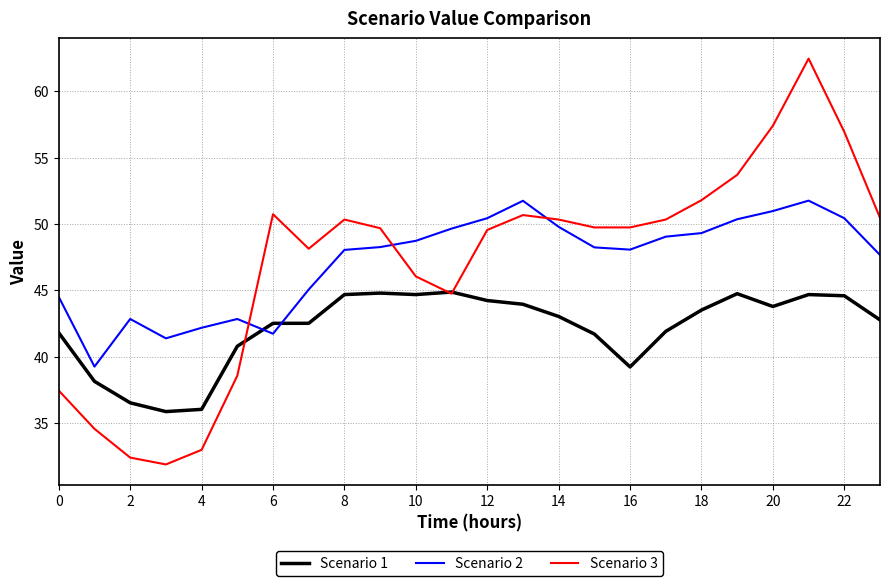

What is the maximum value for Scenario 2?

51.8